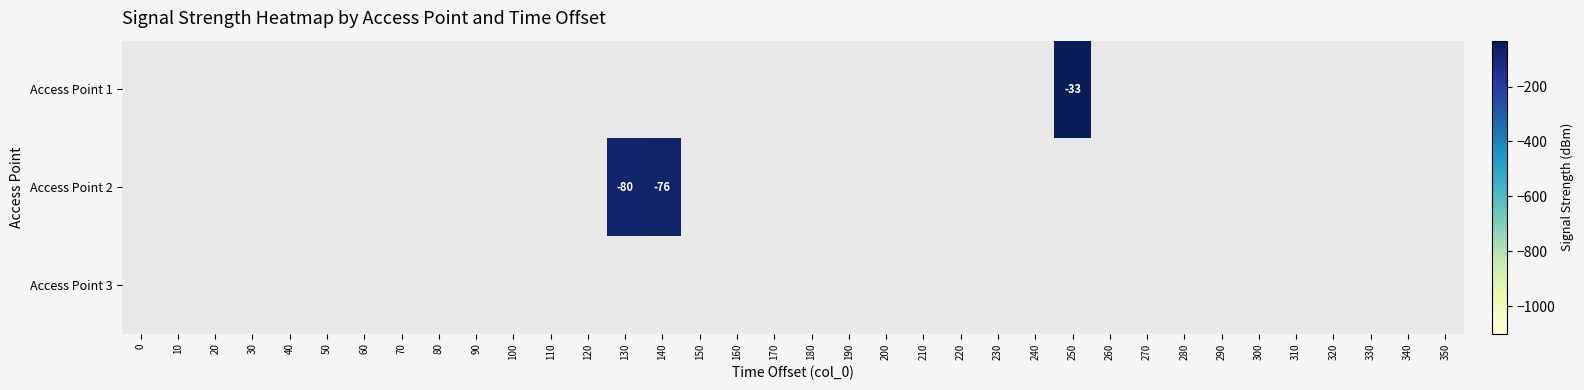

What is the maximum value shown in the chart?

-33.0